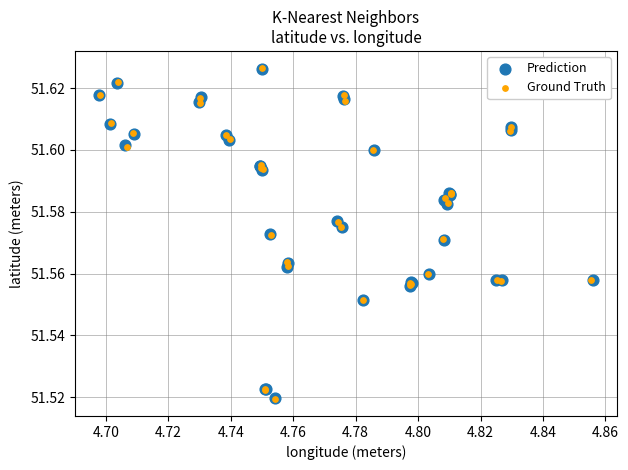

Which series has the widest spread of Y values?

Ground Truth